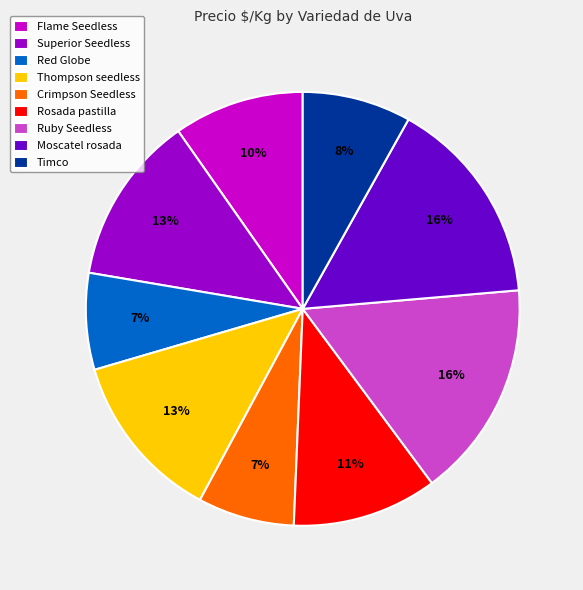

To the nearest percent, what is the average slice percentage?

11%